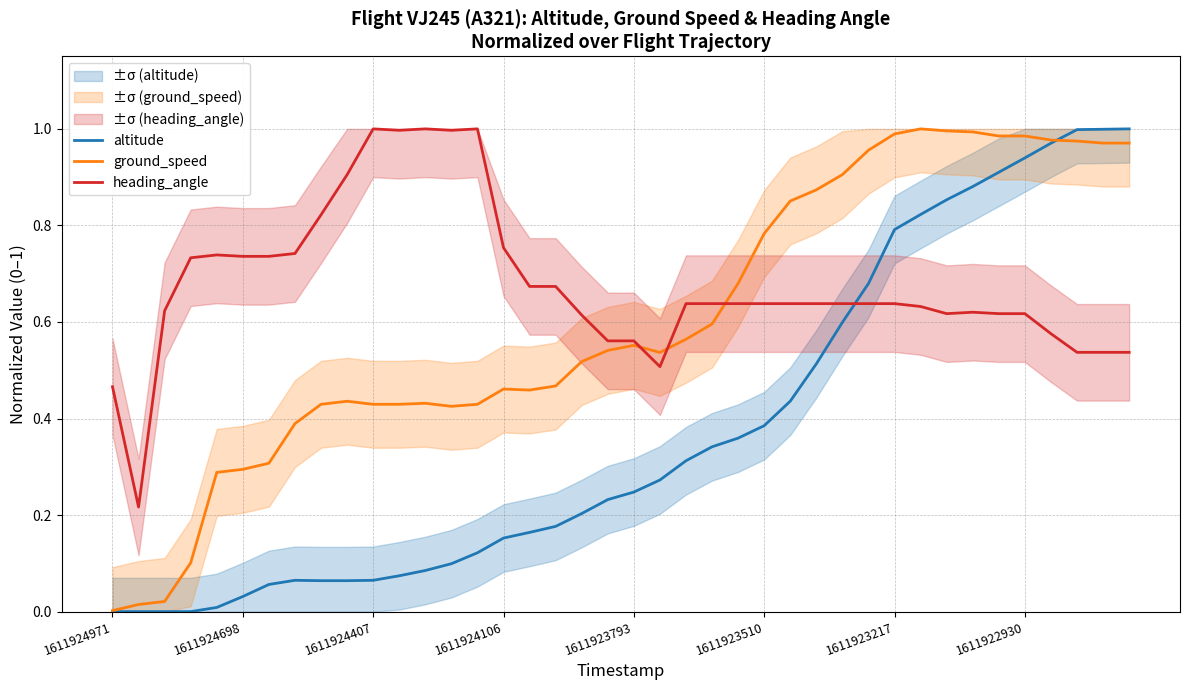

True or false: heading_angle has a value of 0.6 at 36.

True